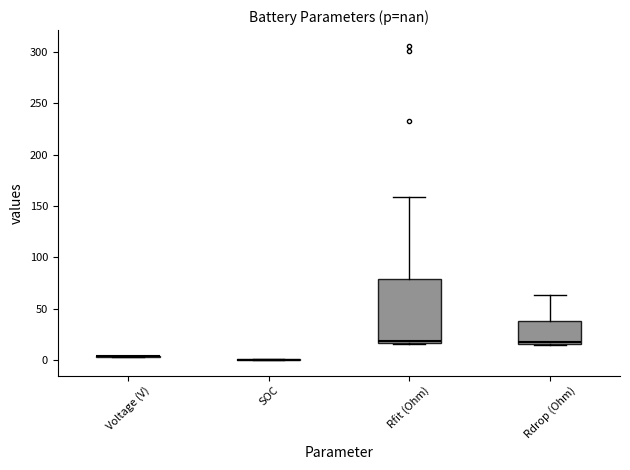

Reading left to right, transcribe this box plot: for each box, give where its median line is, the range the box spans, and where its two whiskers end, as read against the y-axis. The values are not printed on the chart, so give them approximately, as read against the axis.

Voltage (V): box collapsed to a line at 5, whiskers 5 to 5
SOC: box collapsed to a line at 0, whiskers 0 to 0
Rfit (Ohm): median 20, box 15 to 80, whiskers 15 (just below the box's lower edge) to 160
Rdrop (Ohm): median 20, box 15 to 40, whiskers 15 to 65